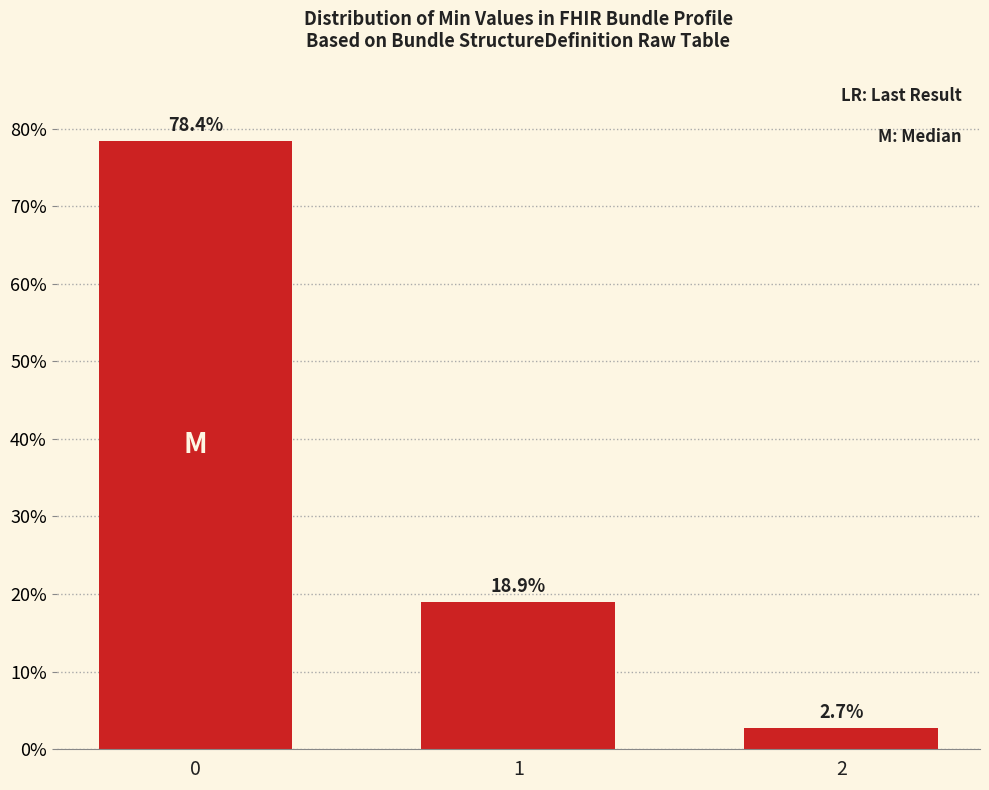

Does the chart contain any negative values?

No